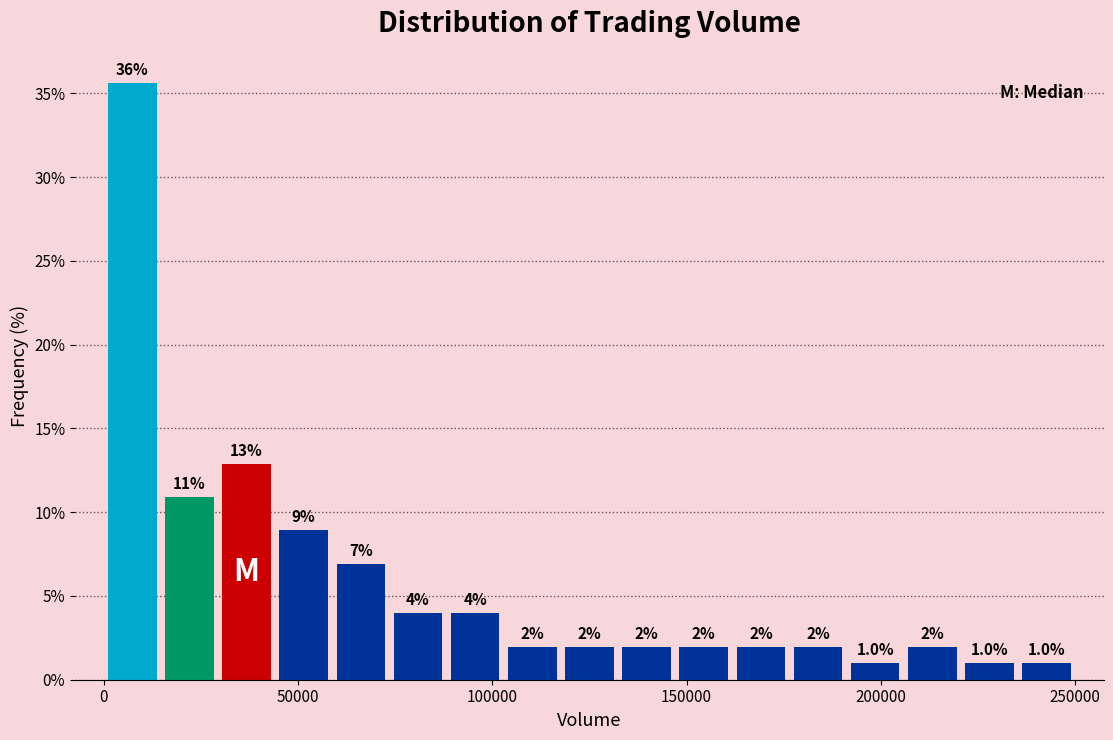

Read against the x-axis, roughly where is the centre of the tallest bar?

5000